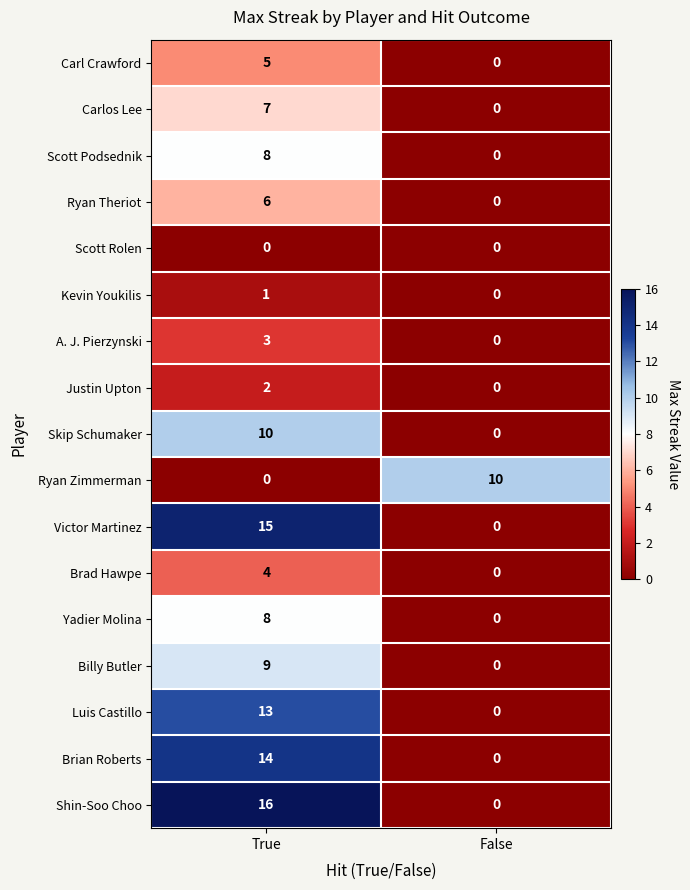

The Scott Podsednik series shows 8 at True. True or false?

True